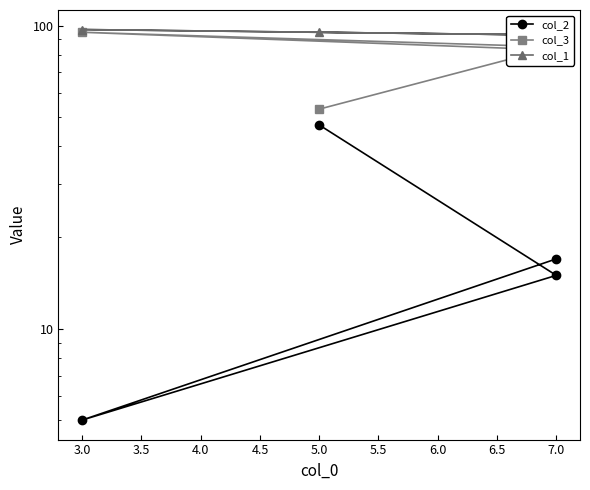

How many distinct data groups are displayed?

3